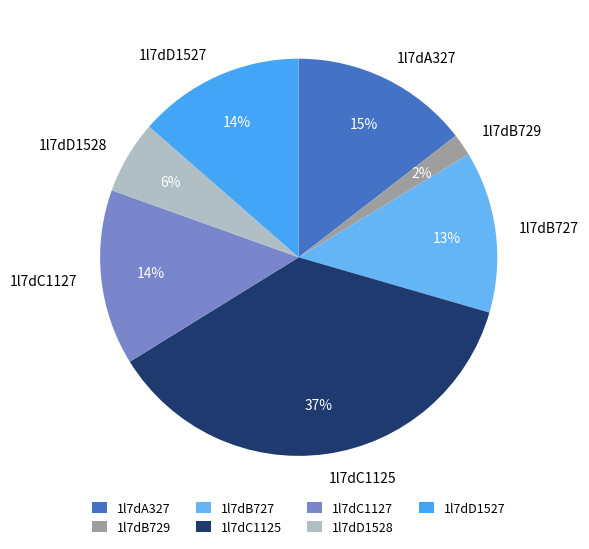

Is the sum of 1l7dB727 and 1l7dA327 greater than half?

No